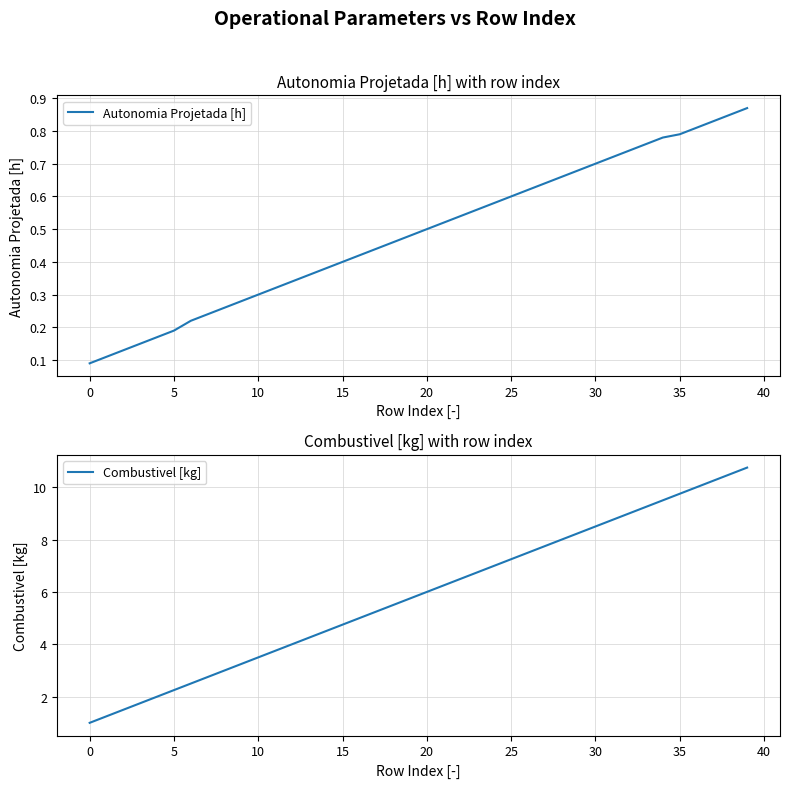

True or false: Autonomia Projetada [h] and Combustivel [kg] cross at least once.

False